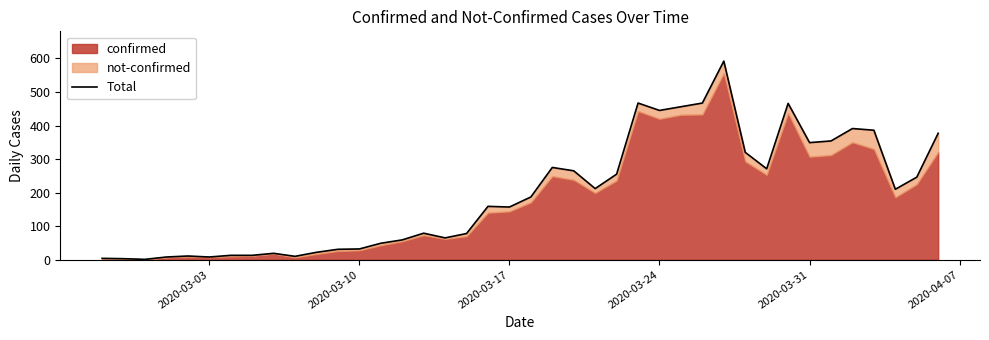

What is the maximum value shown in the chart?

592